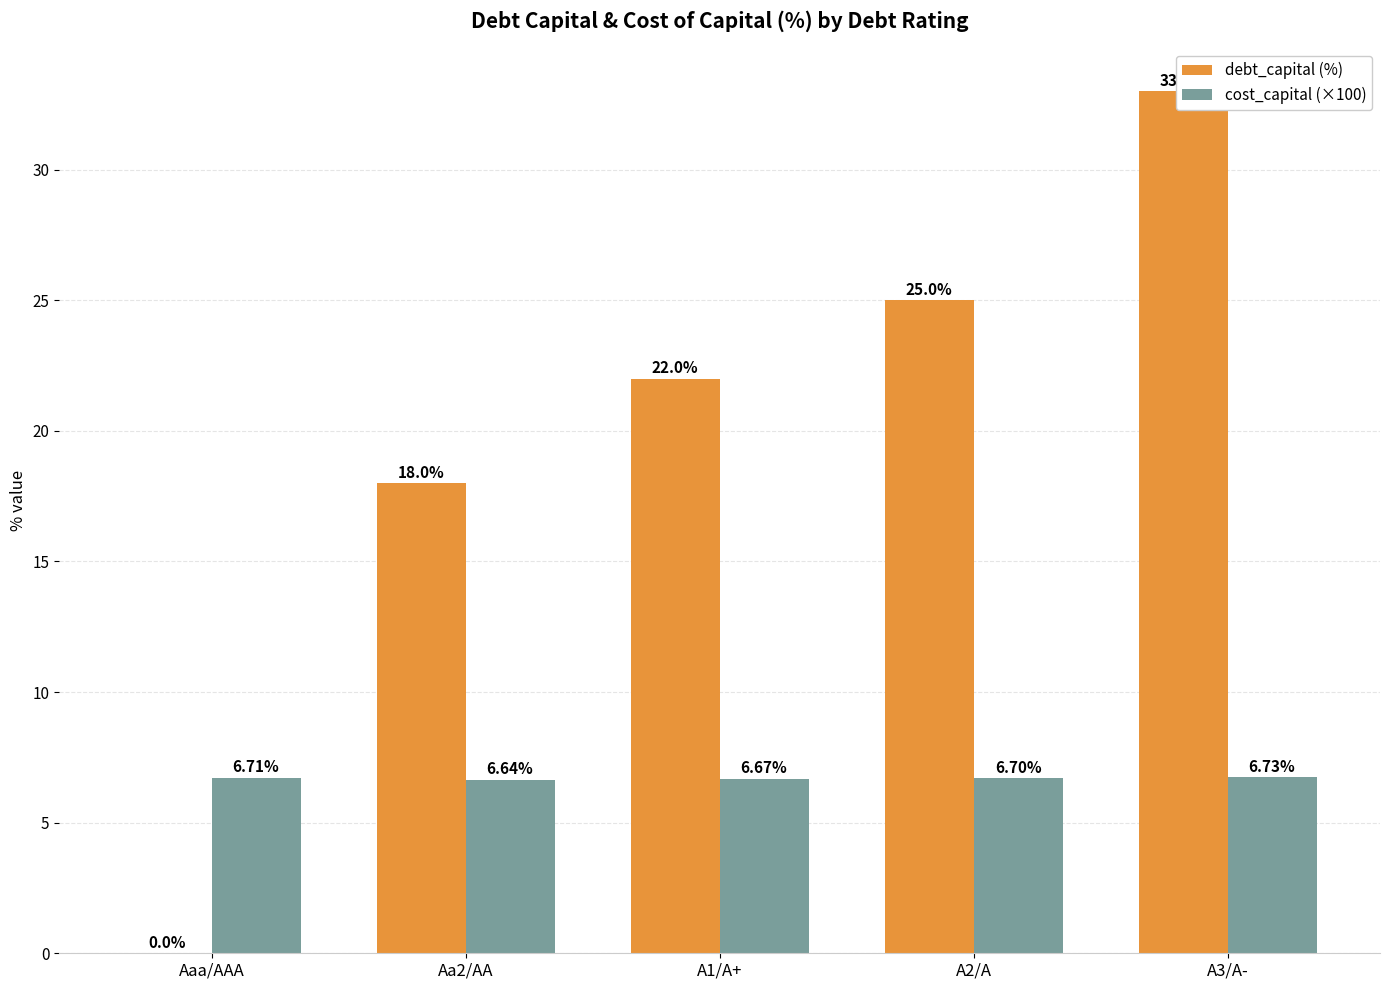

At A1/A+, list the series in order from largest to smallest.

debt_capital (%), cost_capital (×100)